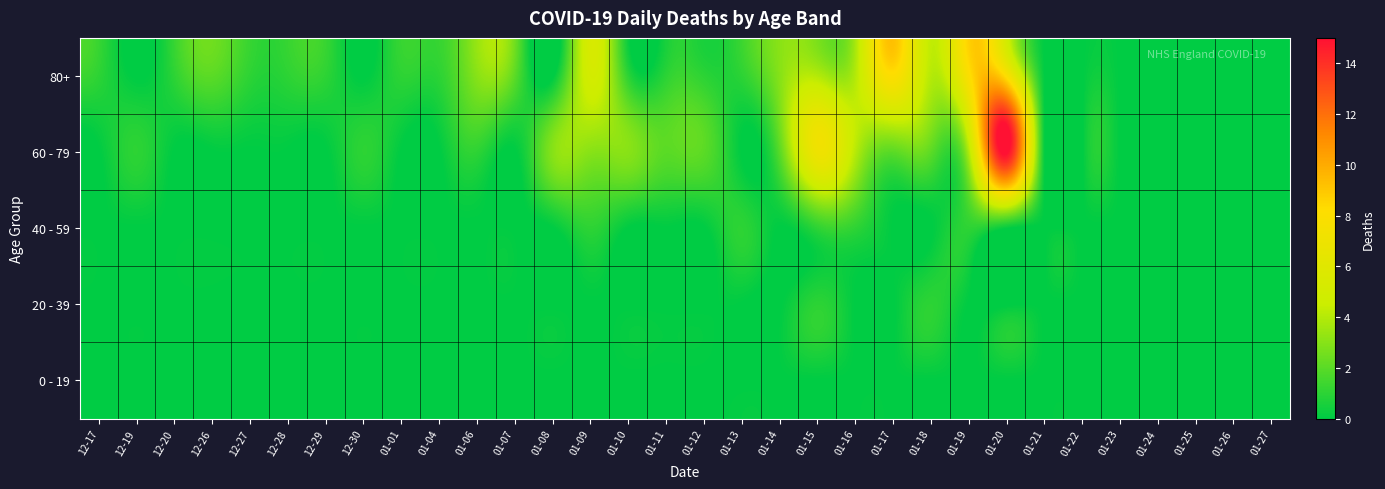

At which category is the sum across all series the highest?

01-20